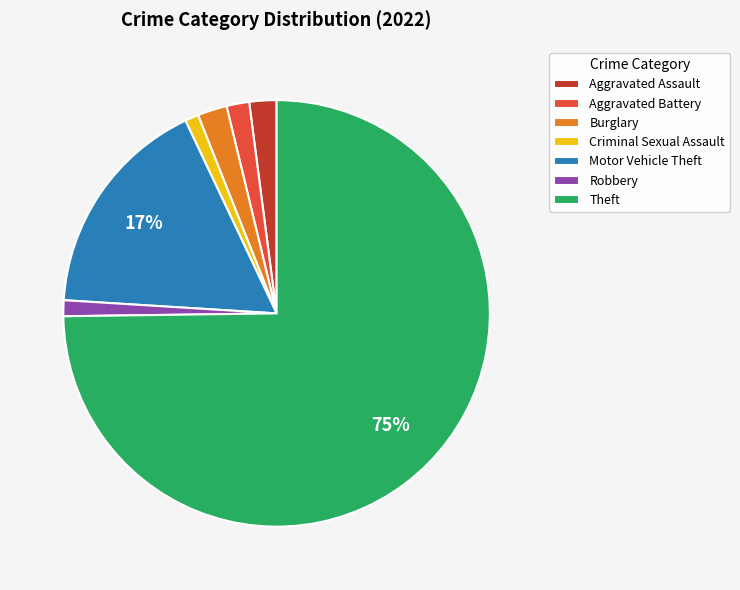

Is the sum of Criminal Sexual Assault and Burglary greater than half?

No